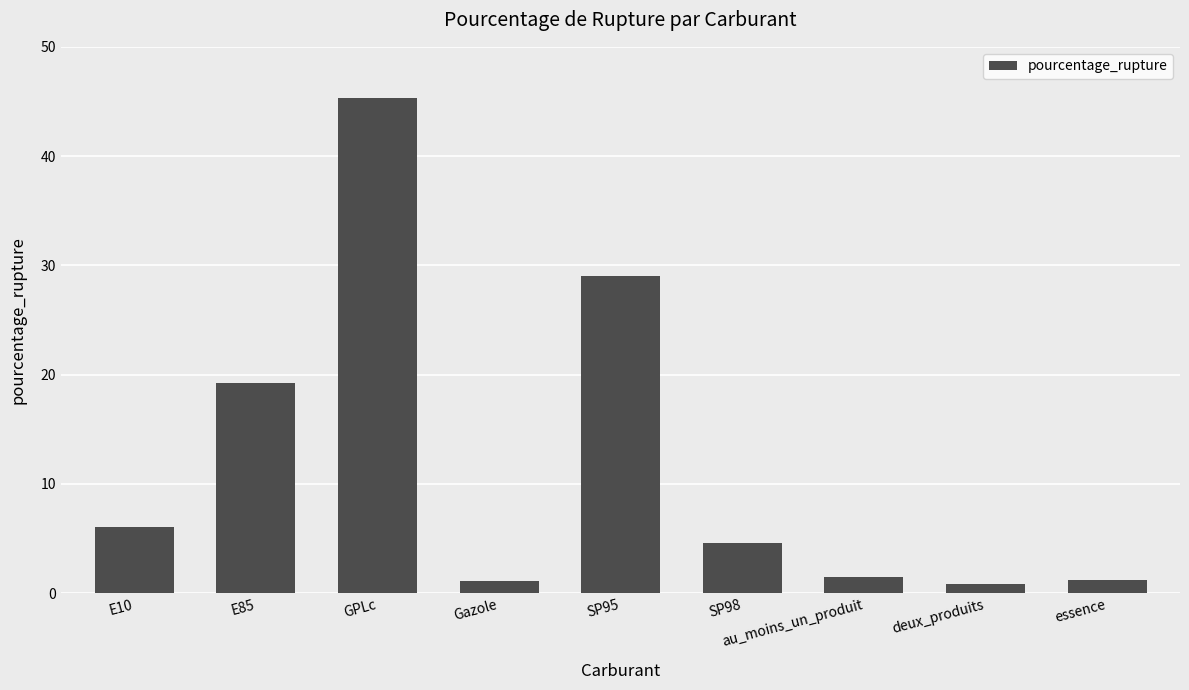

Is it true that the value at deux_produits is 0.8?

True